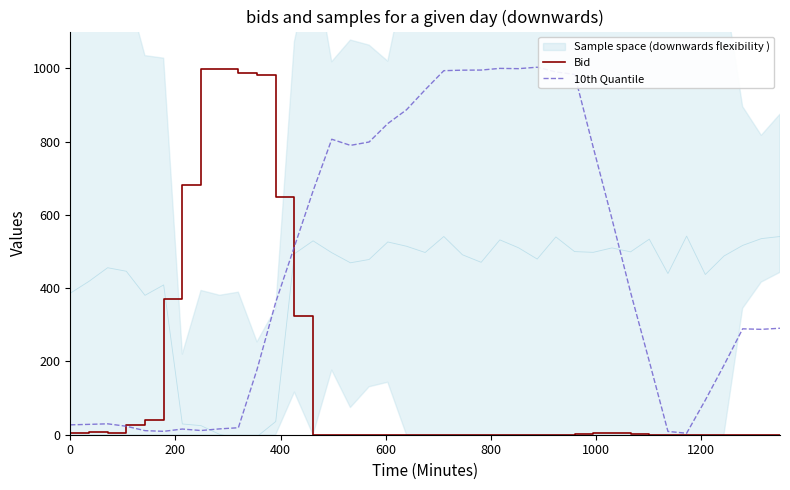

How many interior local valleys does the 10th Quantile series have?

6